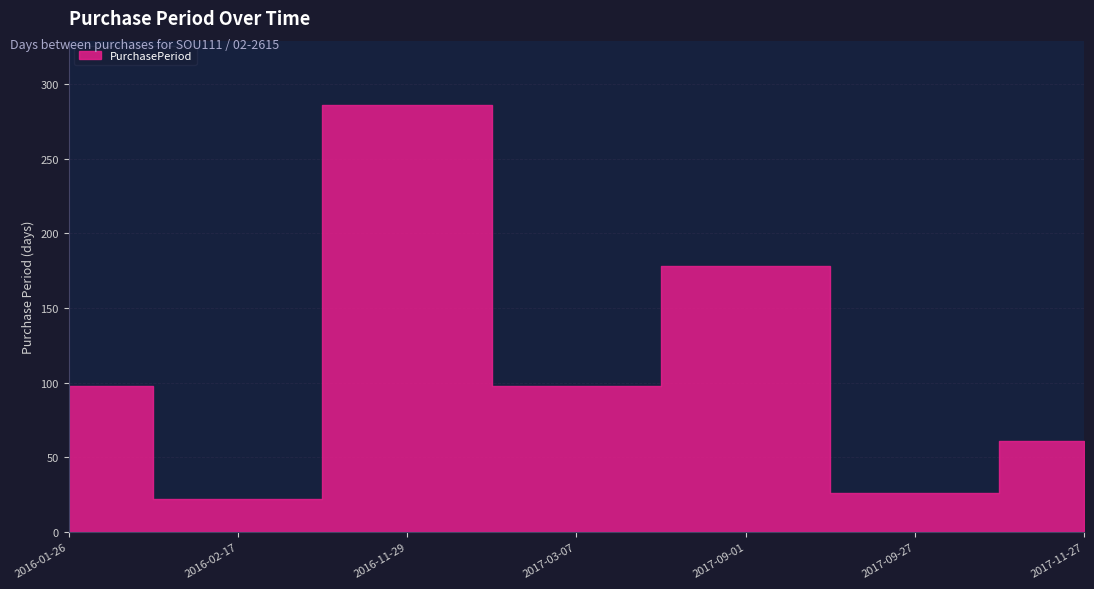

What is the difference between the values at 2016-11-29 and 2017-09-27?

260